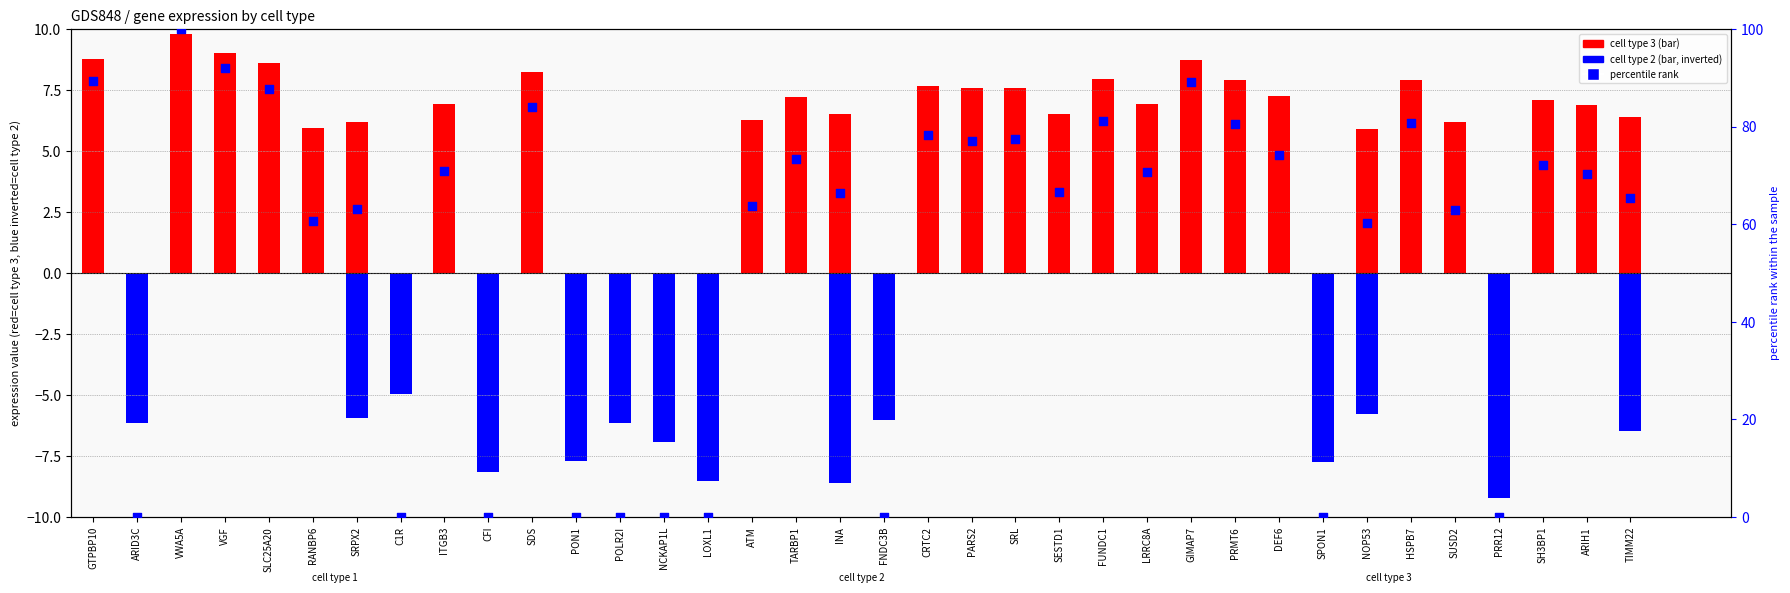

Which series has the largest Y range (max minus min)?

percentile rank (cell type 3)